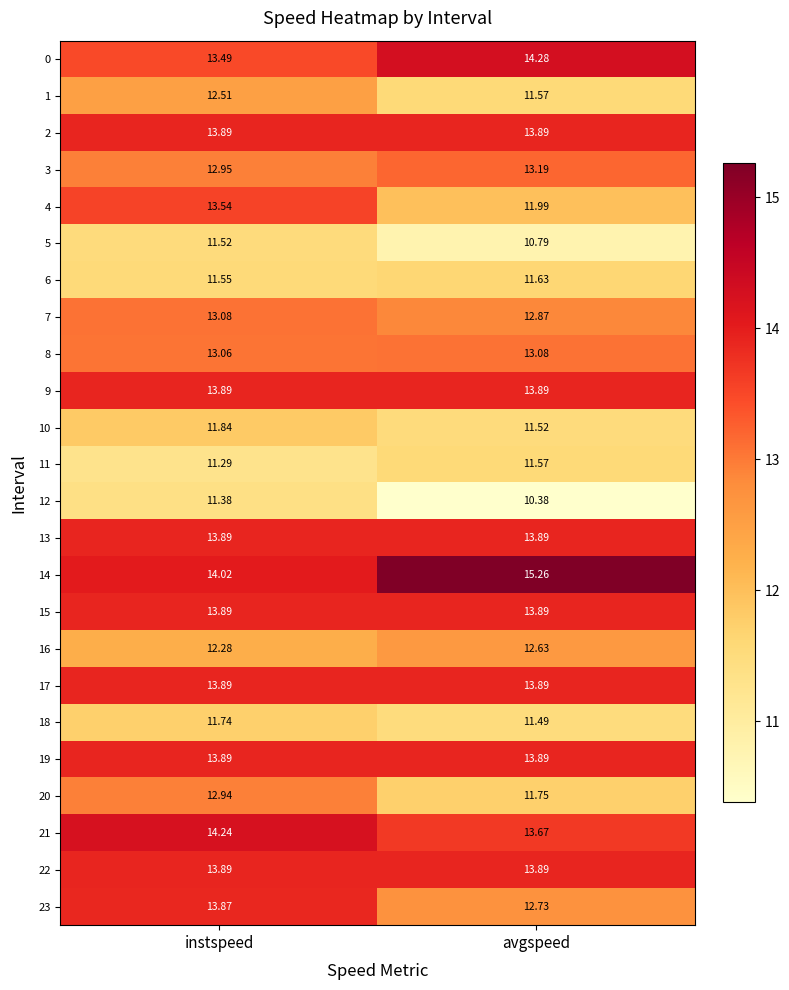

Rank the categories by 11 value from lowest to highest.

instspeed, avgspeed